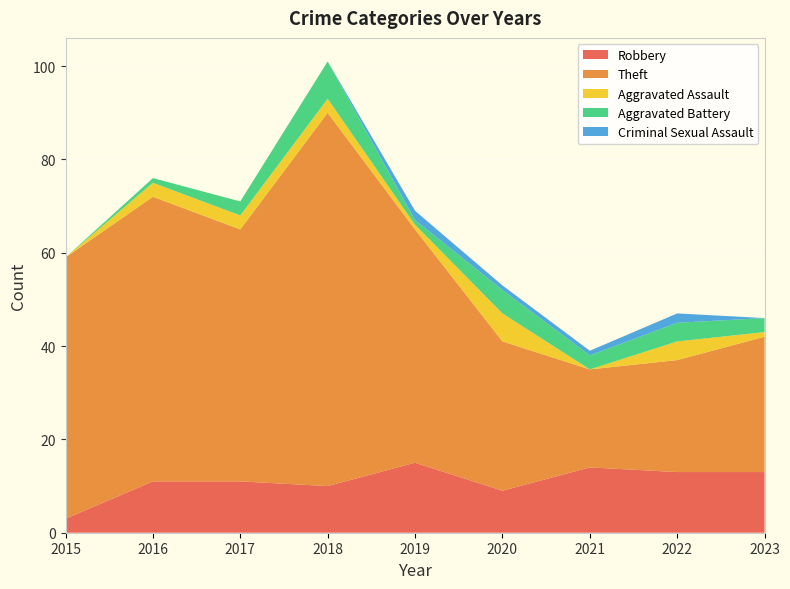

Reading right to left, list all the values displayed in this chart.

Robbery: 13	13	14	9	15	10	11	11	3
Theft: 29	24	21	32	50	80	54	61	56
Aggravated Assault: 1	4	0	6	1	3	3	3	0
Aggravated Battery: 3	4	3	5	1	8	3	1	0
Criminal Sexual Assault: 0	2	1	1	2	0	0	0	0